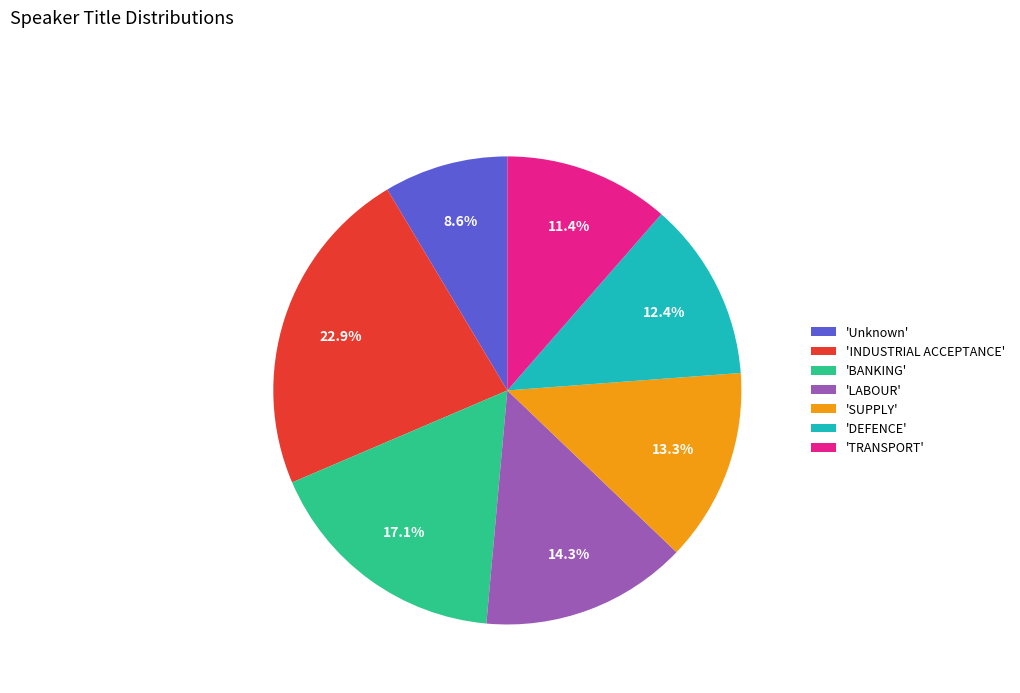

Count the number of slices in the pie.

7